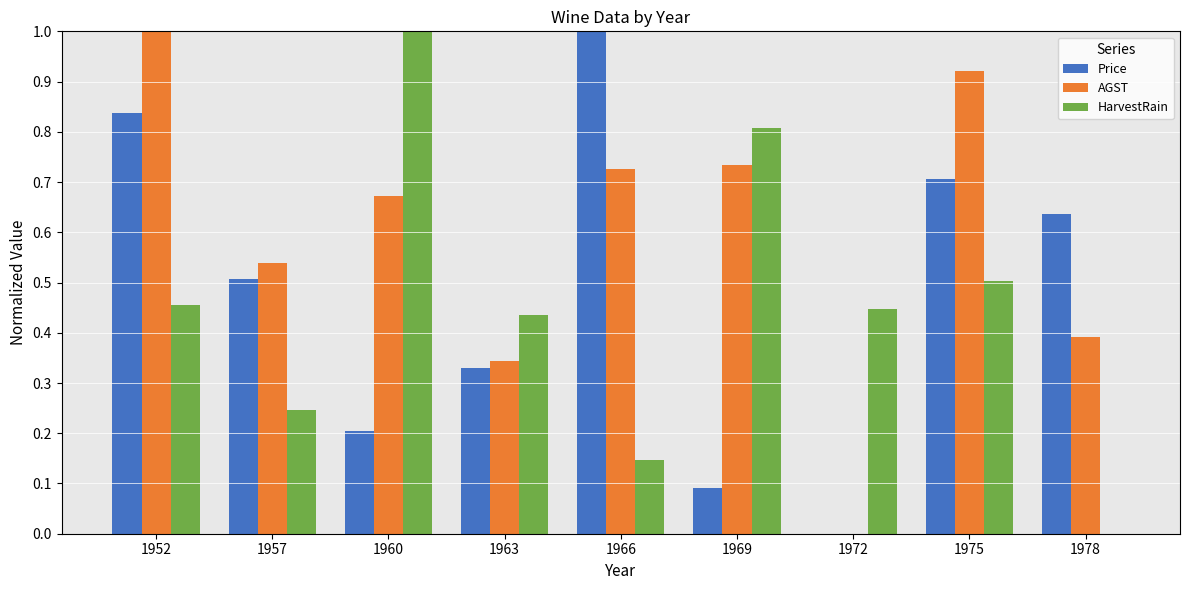

Does the chart contain stacked bars?

No